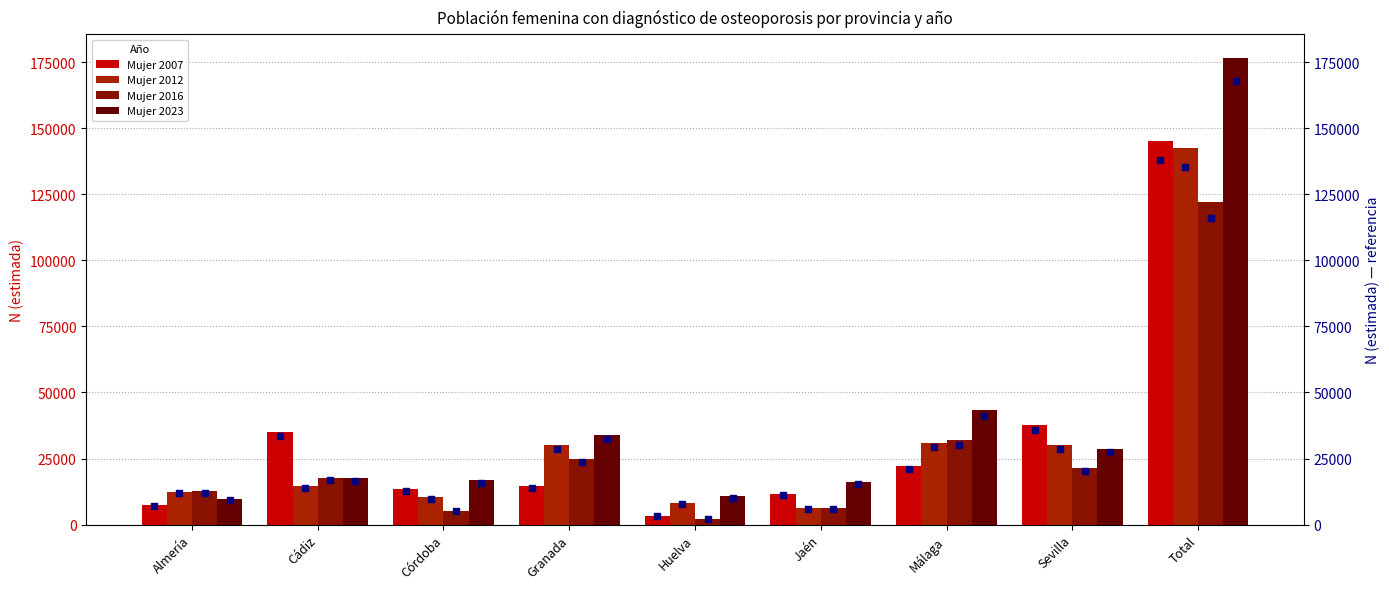

Which series reaches the minimum Y coordinate?

Mujer 2016